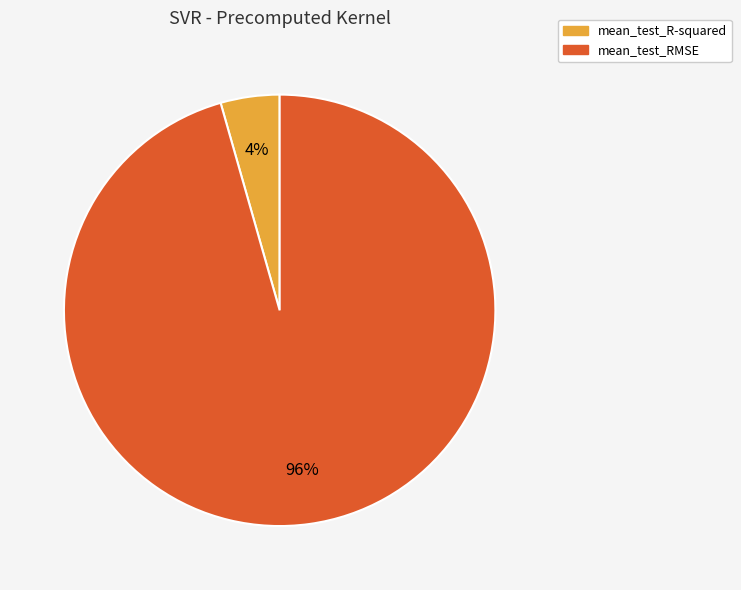

Which has a higher value, mean_test_RMSE or mean_test_R-squared?

mean_test_RMSE